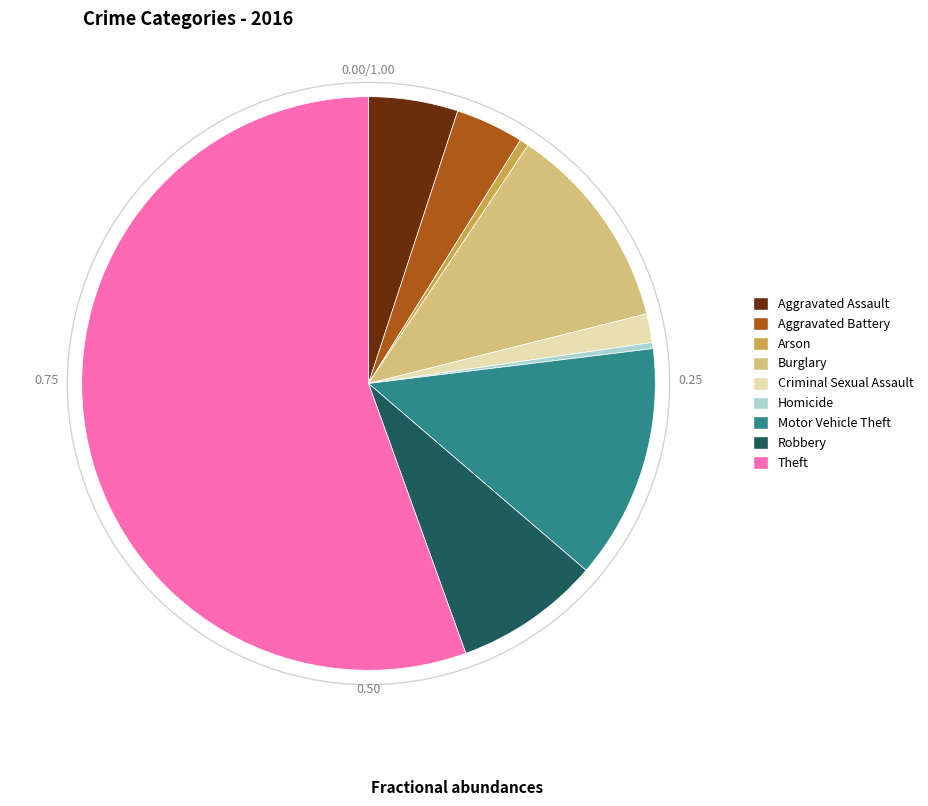

Is there any slice that represents more than half of the pie?

Yes